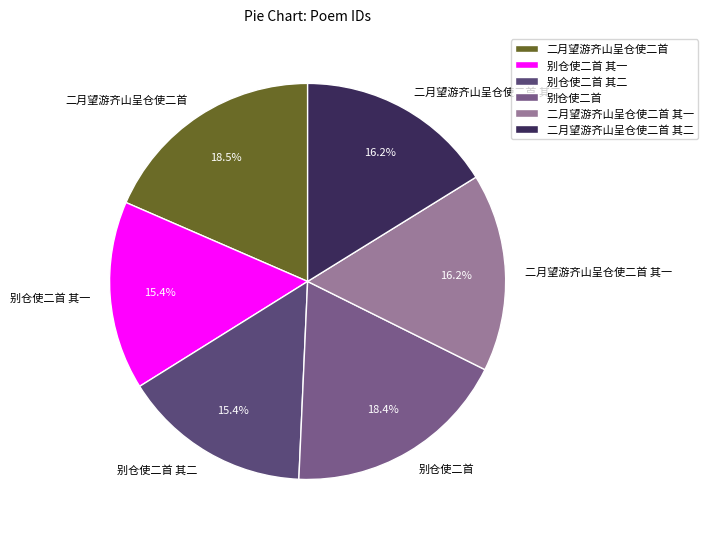

Between 别仓使二首 and 二月望游齐山呈仓使二首 其二, which is larger?

别仓使二首